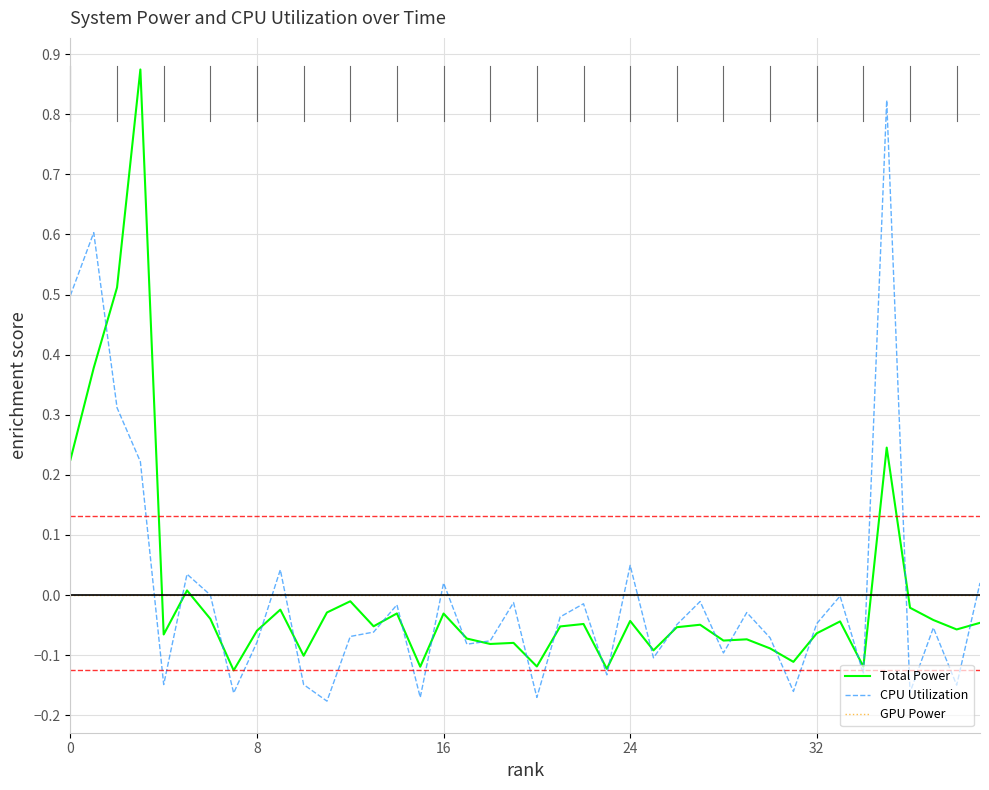

Rank the series by their maximum value, from lowest to highest.

GPU Power, CPU Utilization, Total Power